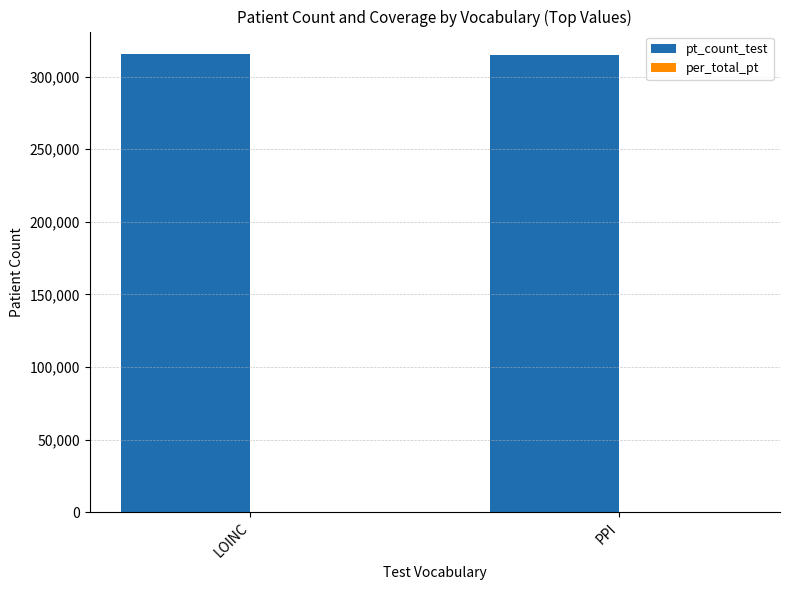

What is the sum of all pt_count_test values?

630272.0